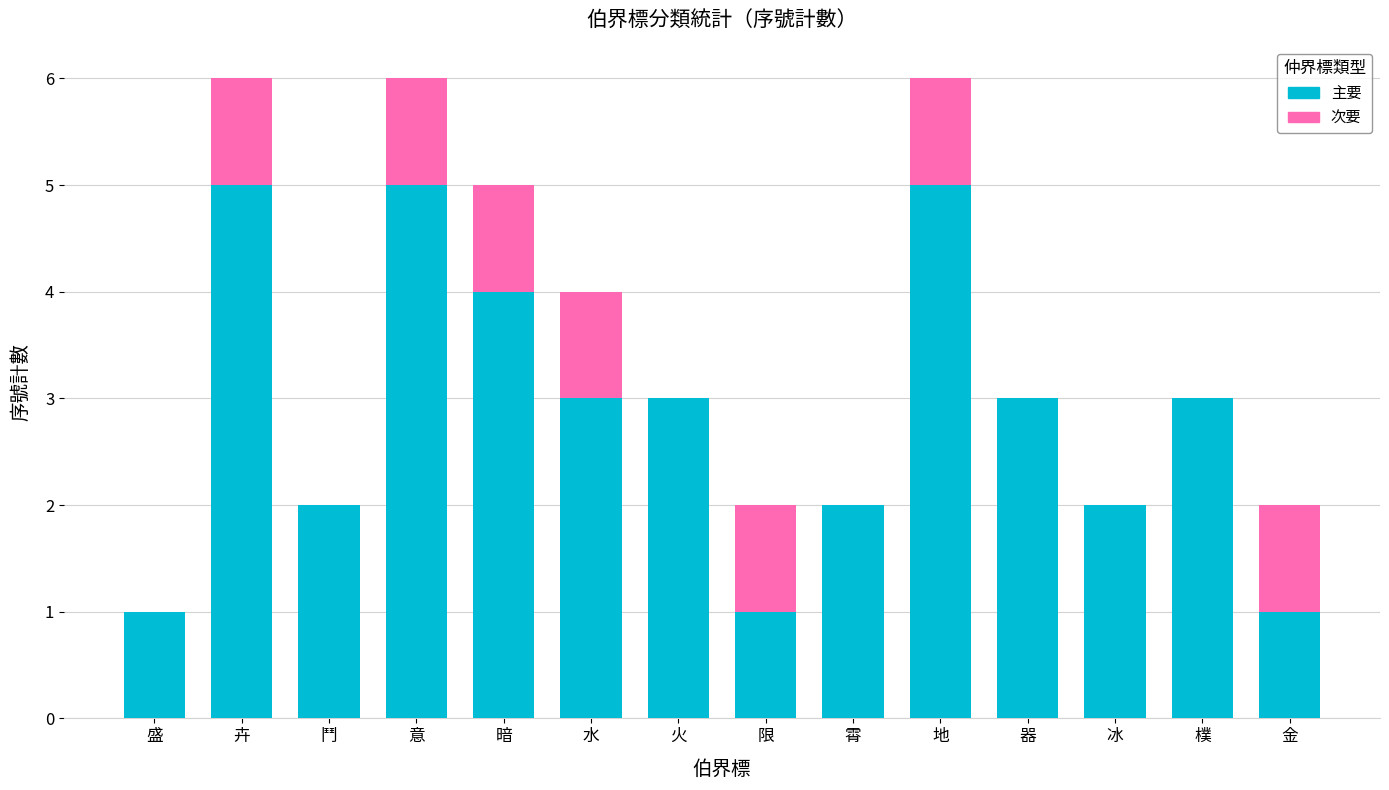

What is the total value across all series at 暗?

5